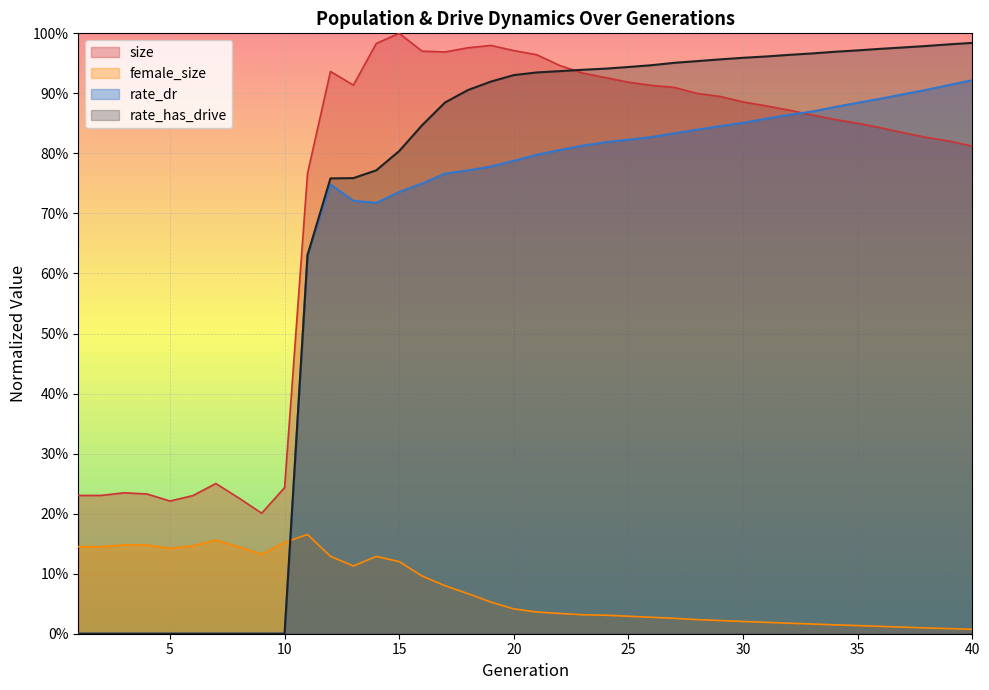

List the series in order of their peak value, lowest first.

female_size, rate_dr, rate_has_drive, size